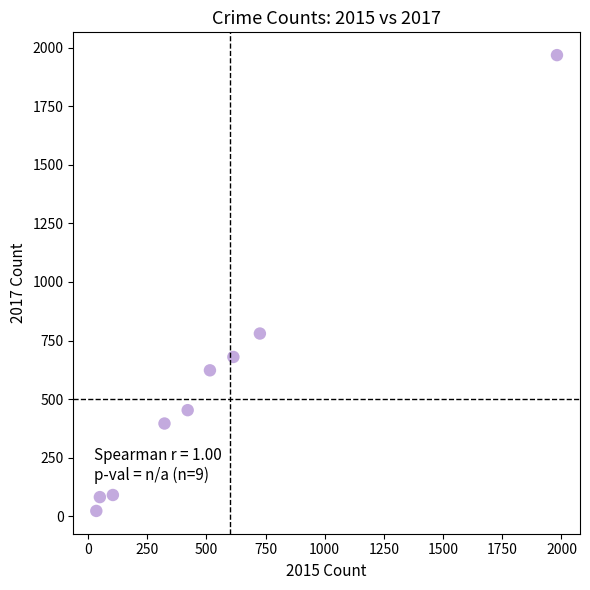

What is the average X value?

530